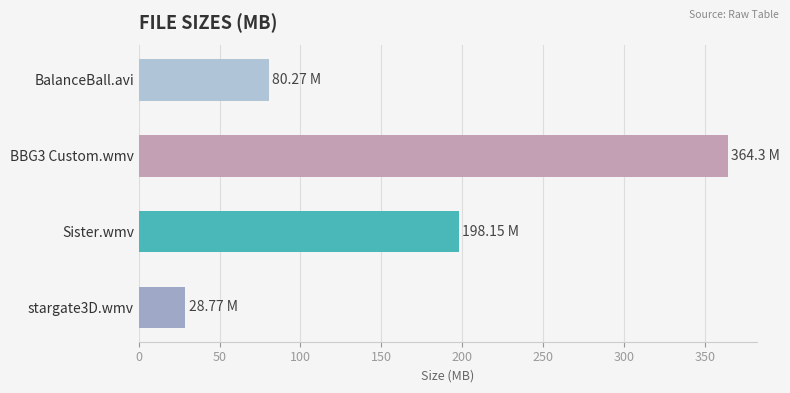

What is the average value?

167.9